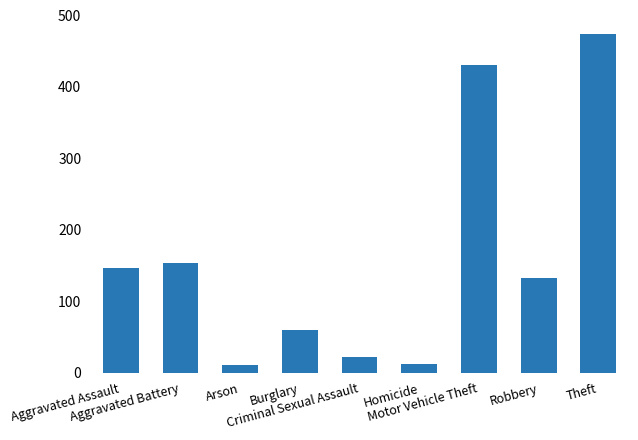

Are the bars horizontal?

No